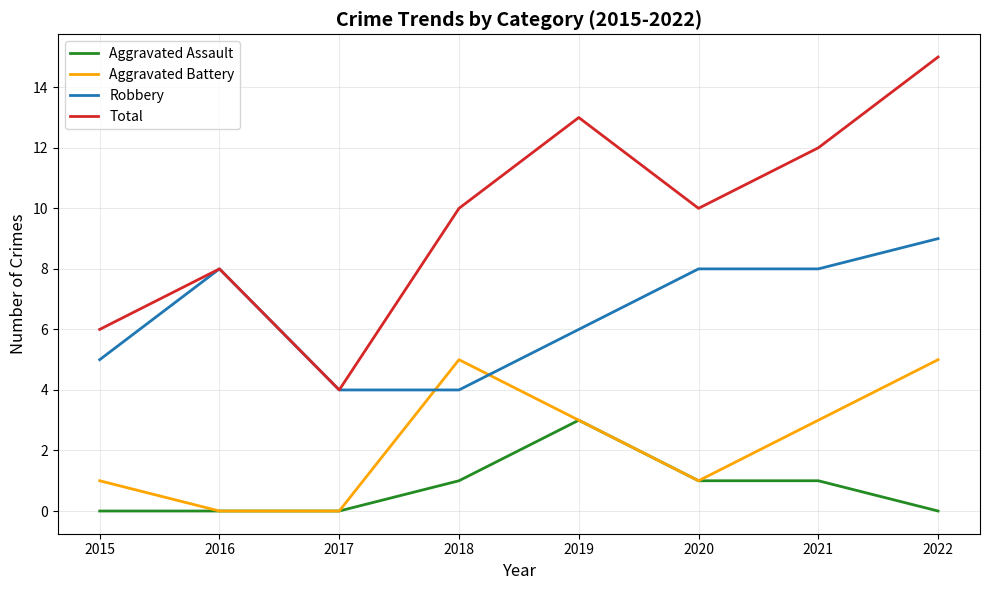

Which series changed the most between 2016 and 2018?

Aggravated Battery